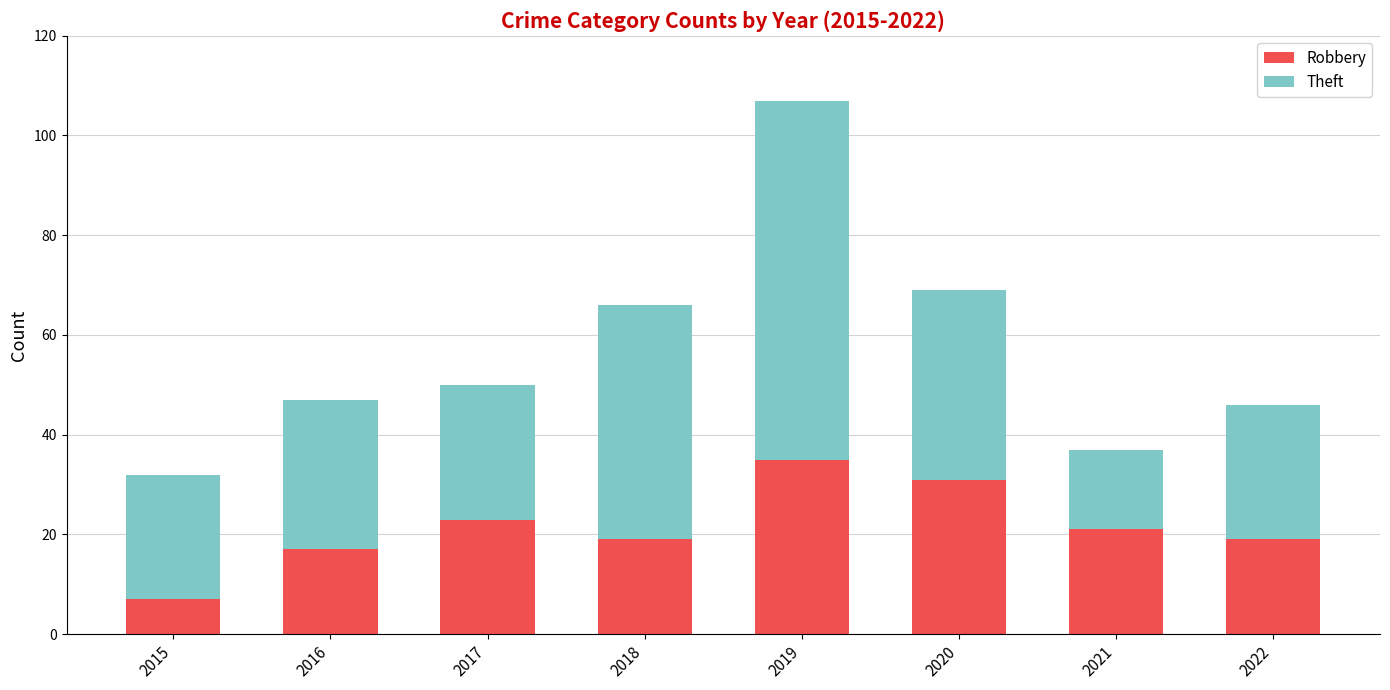

What is the difference between the second highest and second lowest values in the Robbery series?

14